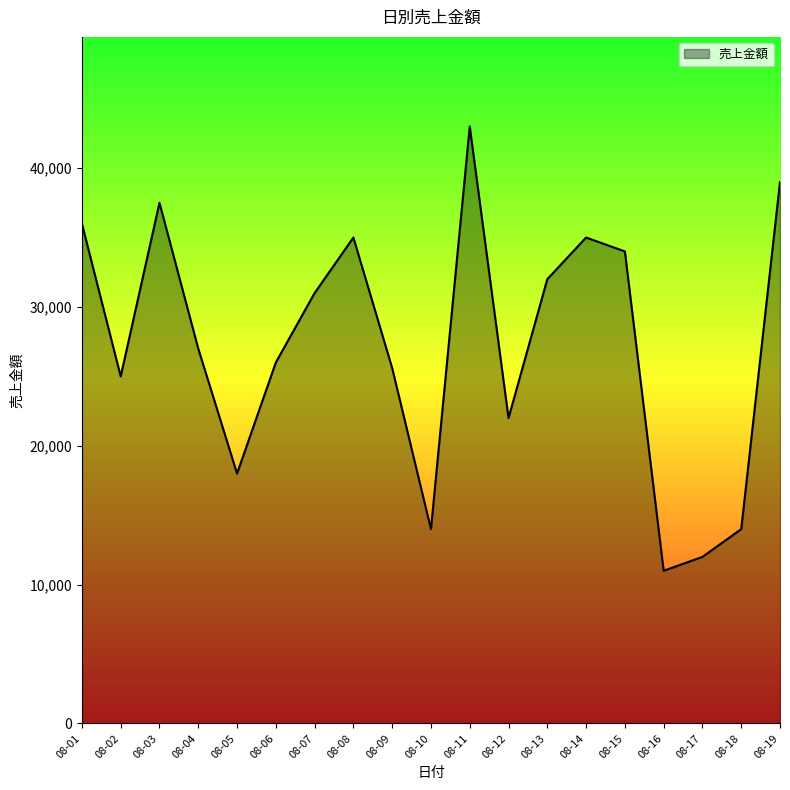

What is the difference between the values at 08-18 and 08-04?

13000